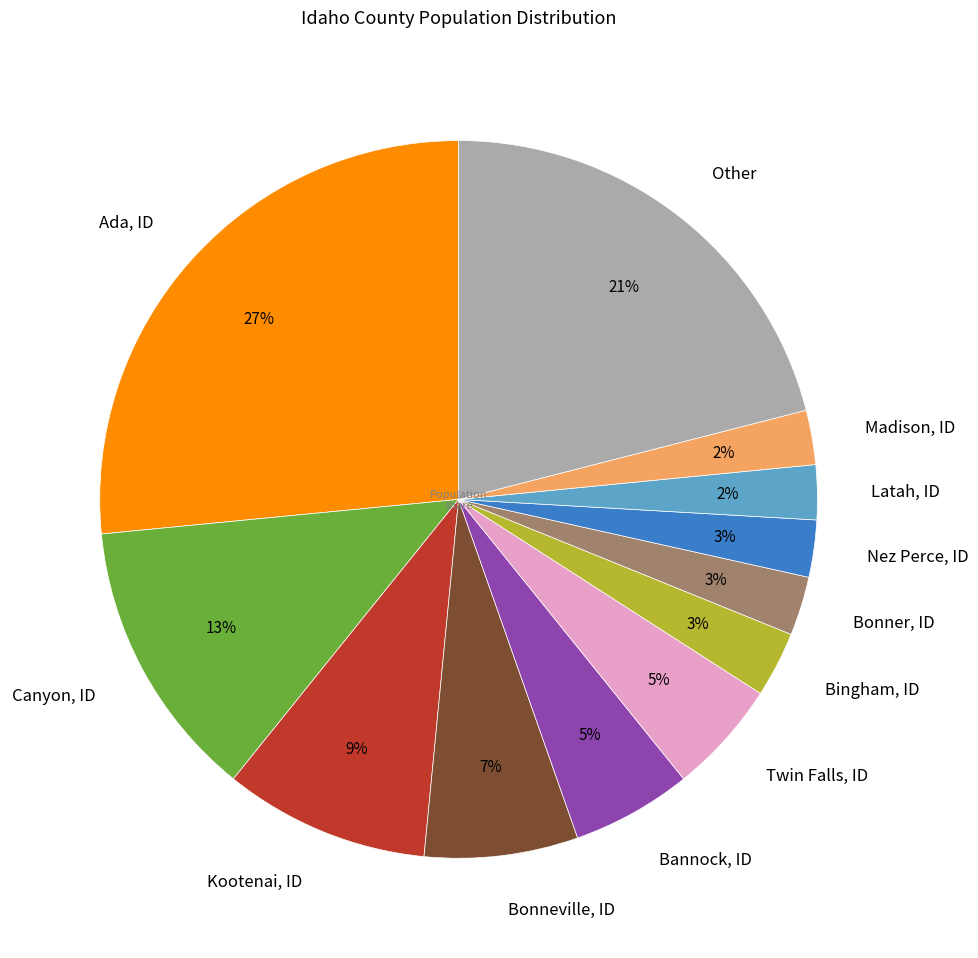

The Bonneville, ID slice represents 1% of the pie. True or false?

False